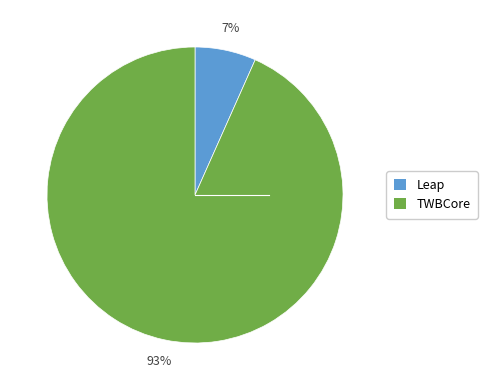

Count the number of slices in the pie.

2